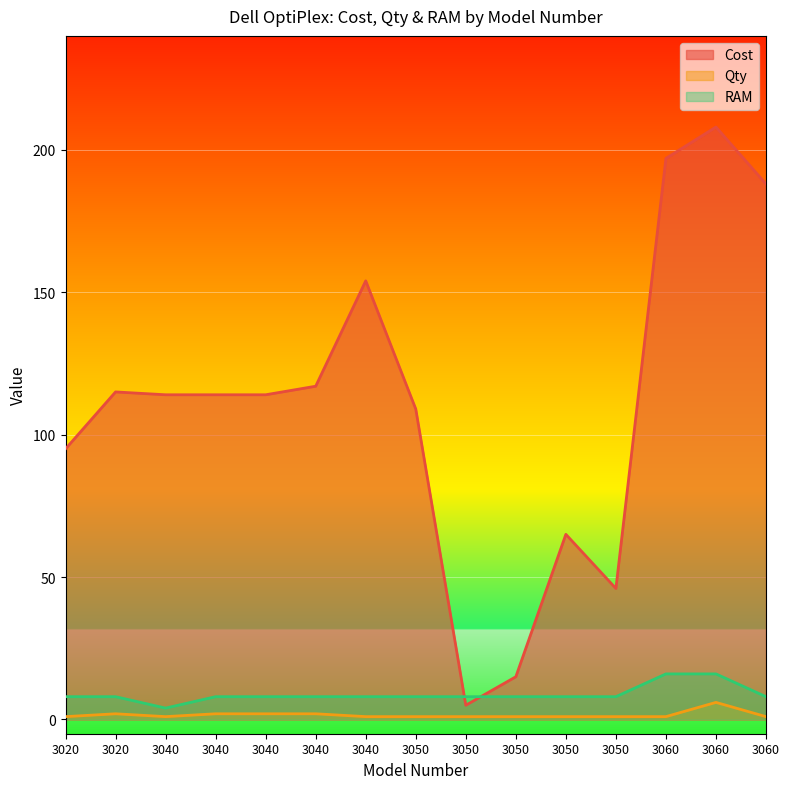

What are all the series names shown in the legend?

Cost, Qty, RAM